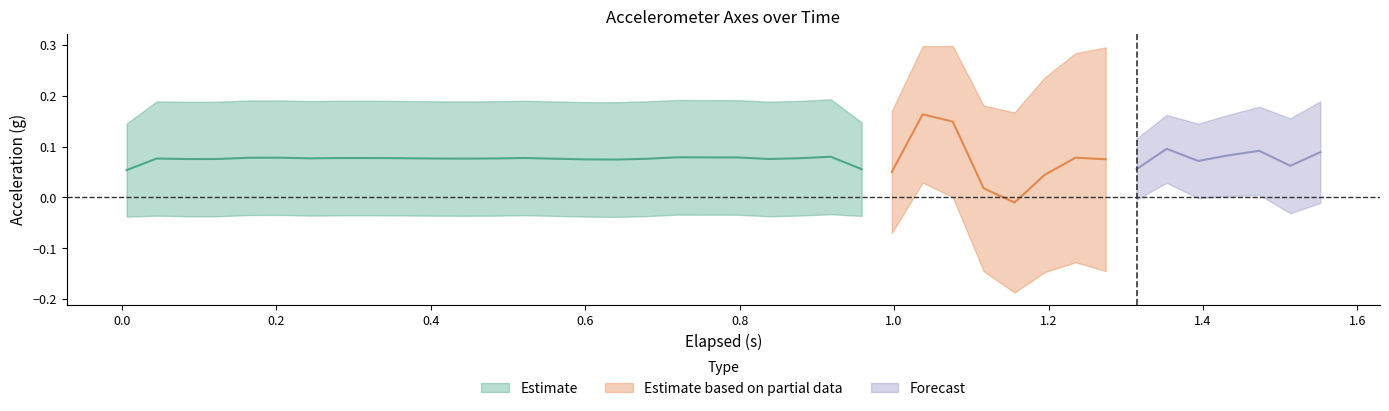

What is the value of the X-Axis (g) point at the 34th from the left?

0.1